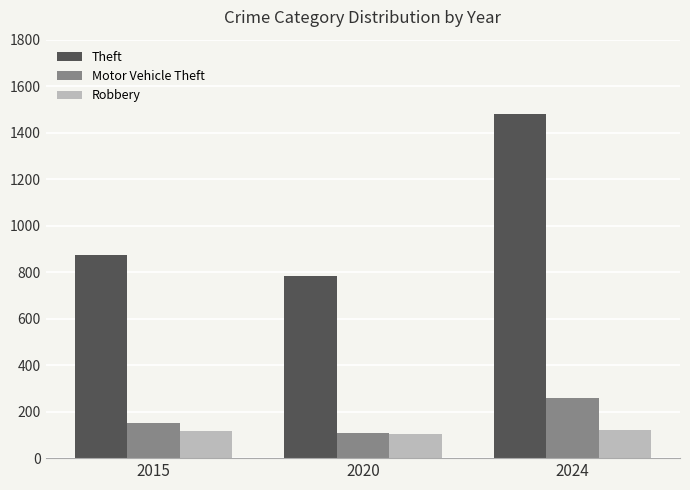

What is the value of the Robbery bar at the 2nd from the left?

102